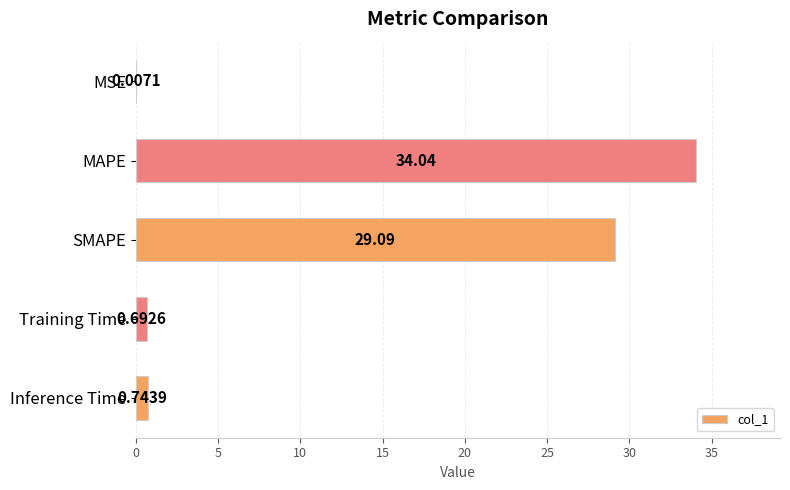

Which has a higher value, MAPE or Training Time?

MAPE